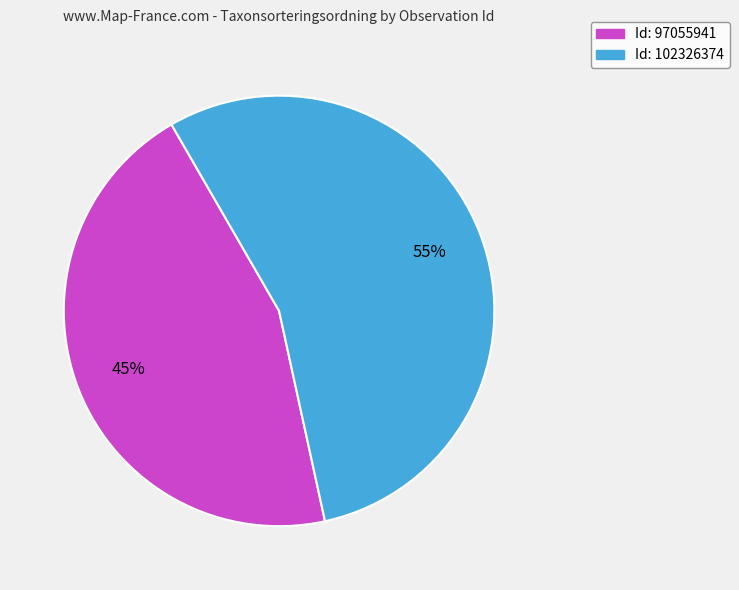

To the nearest percent, what is the average slice percentage?

50%